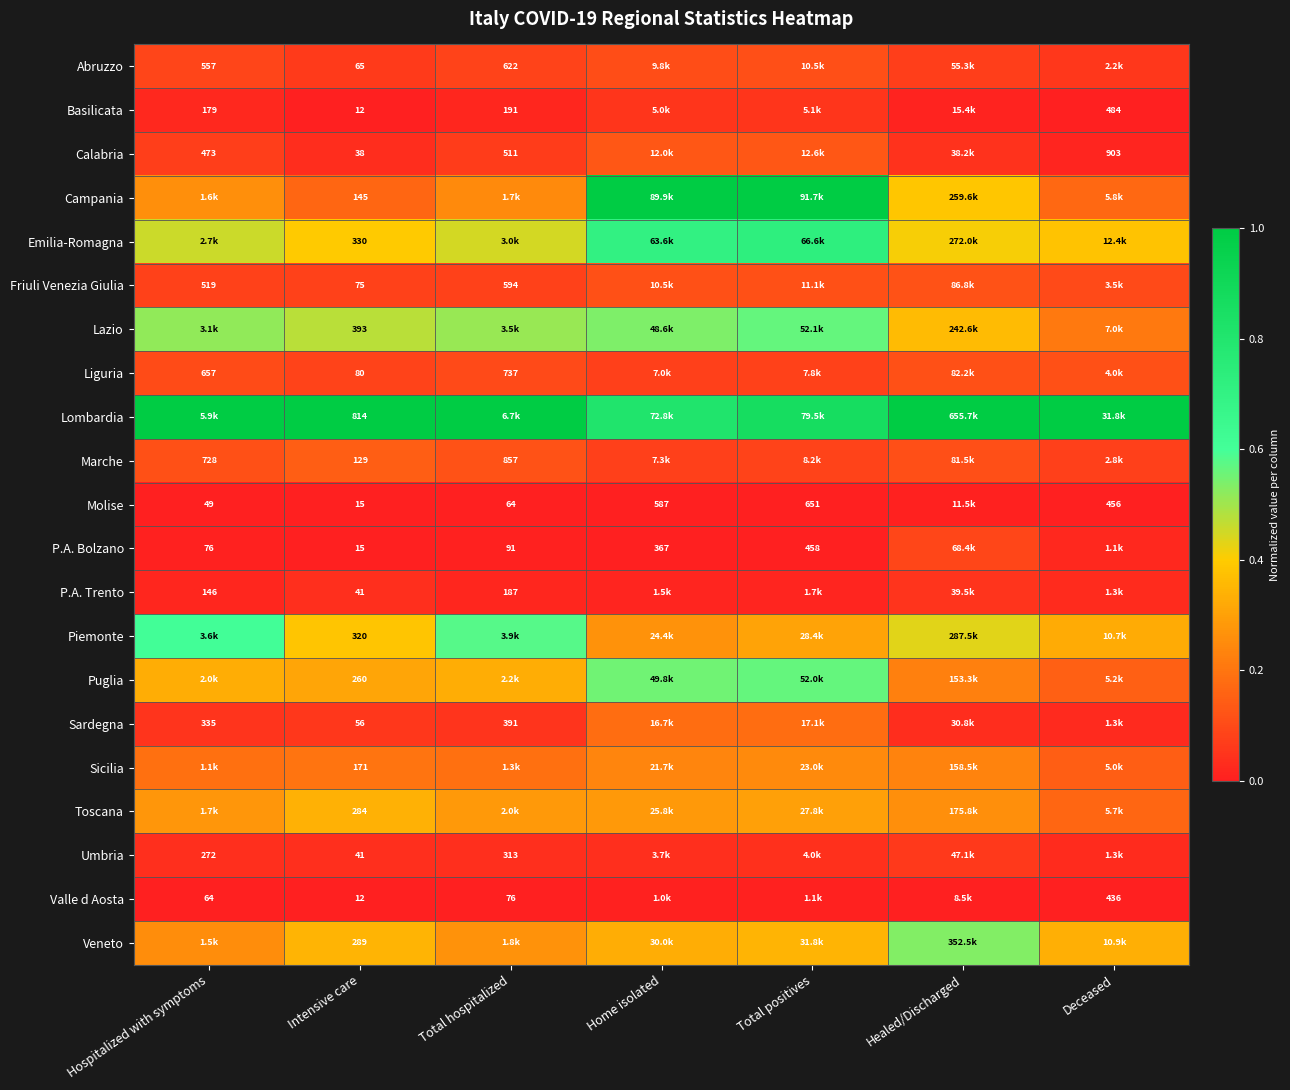

Is the value of Sardegna at Total hospitalized greater than the value of Campania at Deceased?

No